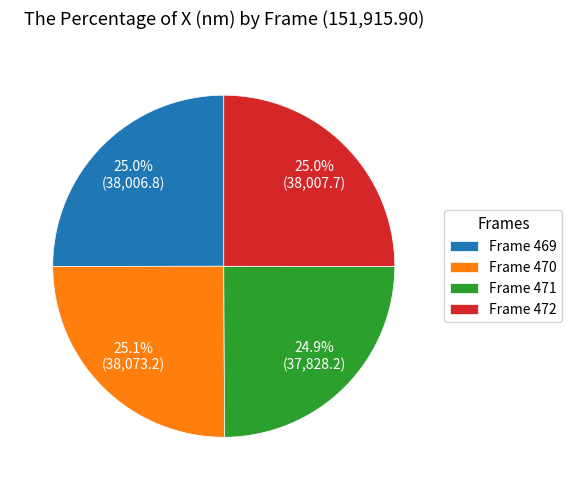

Approximately how many times larger is the value at Frame 471 compared to Frame 469?

1.0